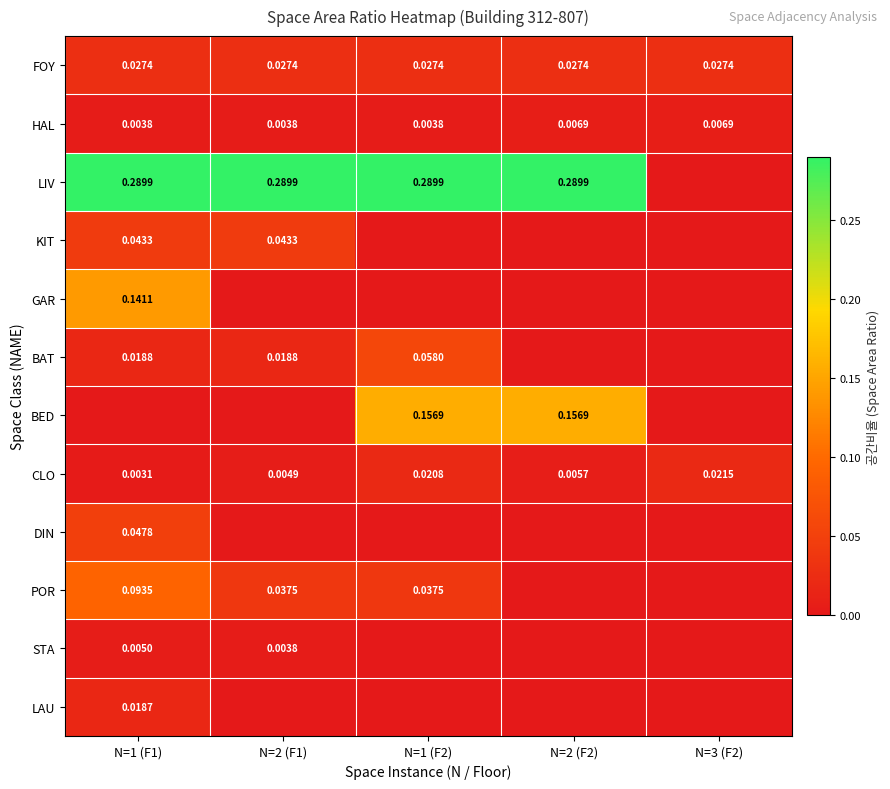

What is the greatest value displayed?

0.3